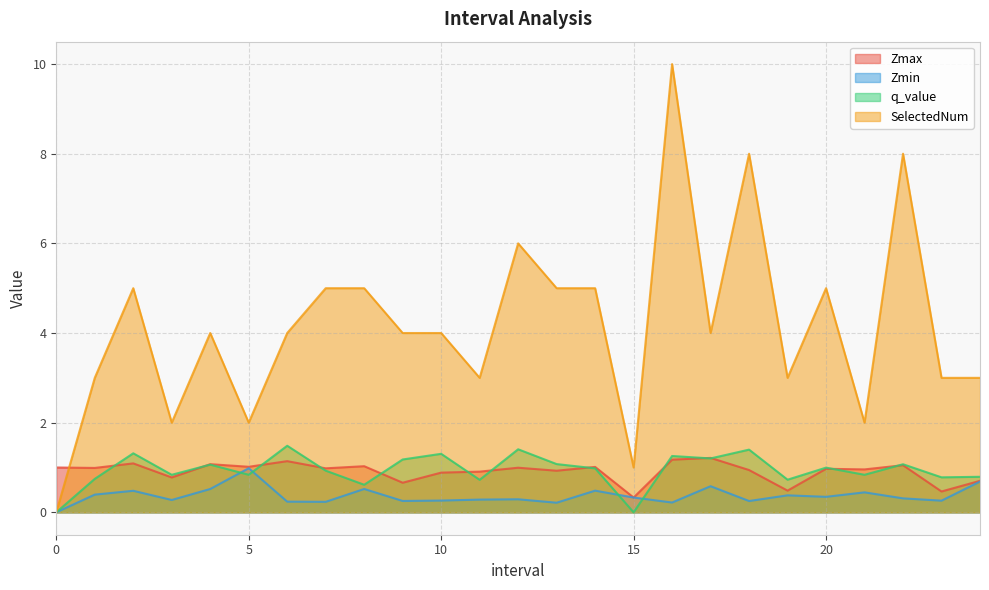

Which has a higher value, 8 or 18?

8